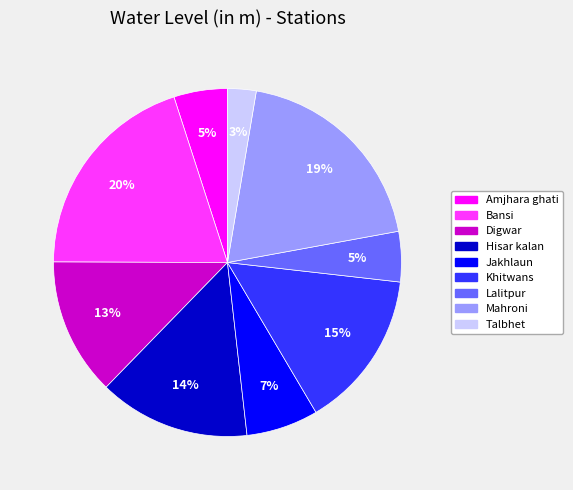

To the nearest percent, what is the combined percentage of Amjhara ghati and Jakhlaun?

12%